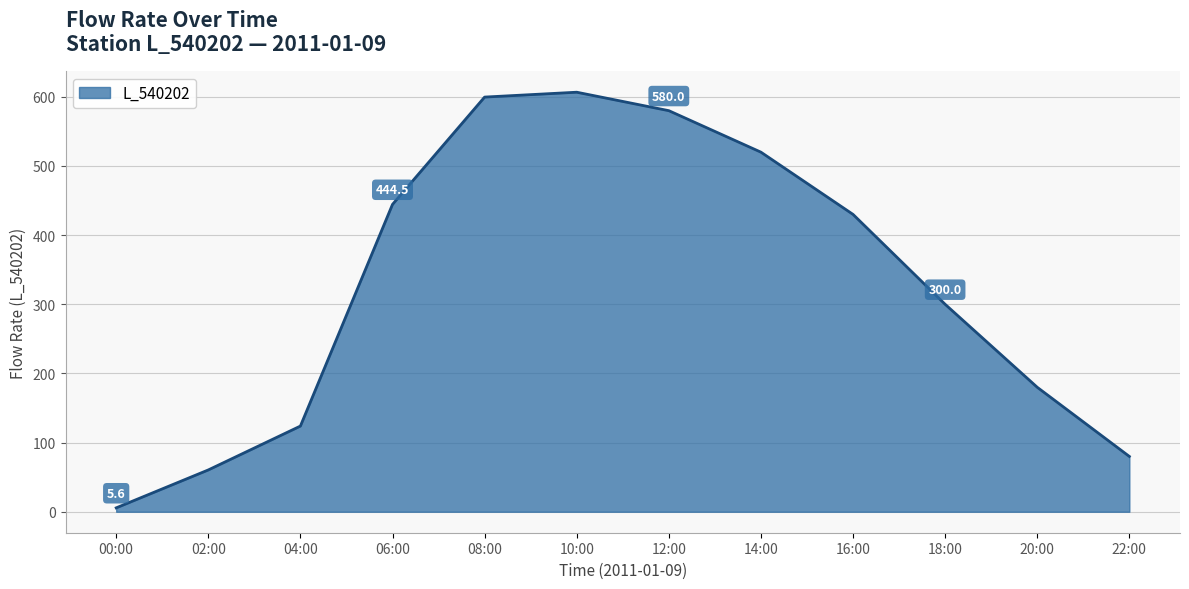

Between 16:00 and 14:00, which is larger?

14:00